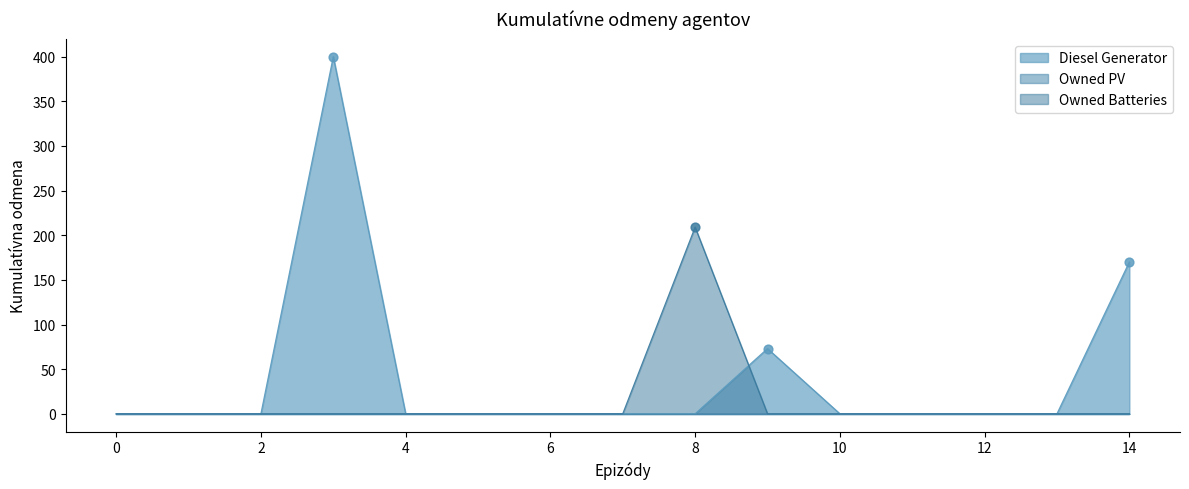

Where is Diesel Generator nearest to the value 200?

14